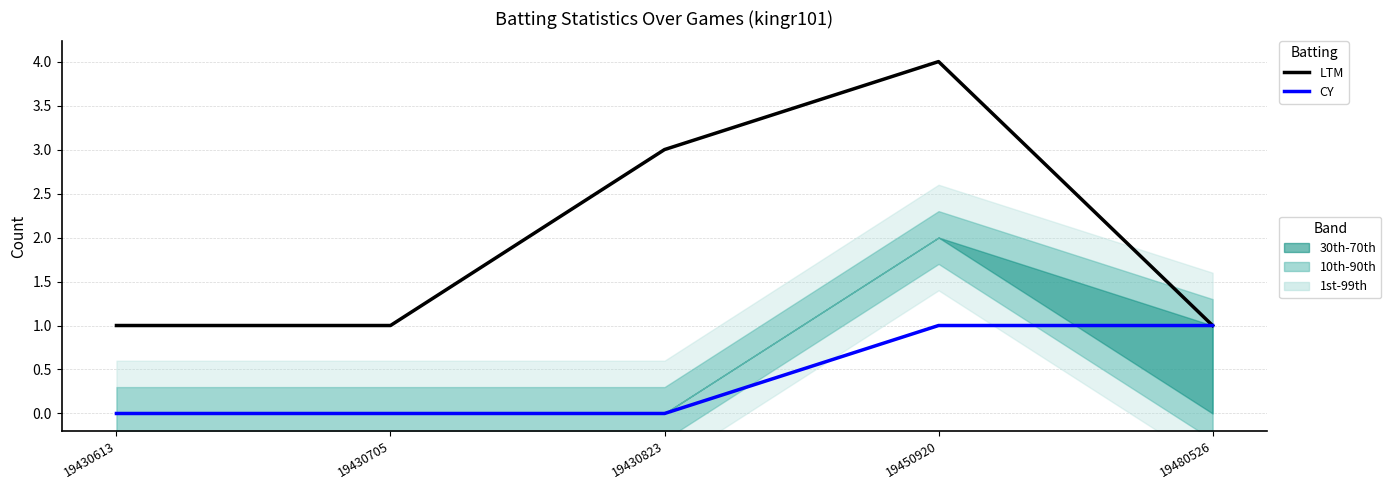

True or false: CY has more than 0 points higher than both neighbors.

False